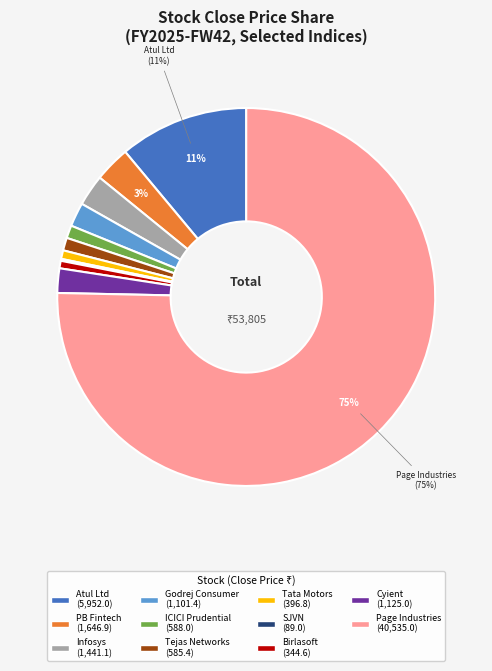

To the nearest percent, what is the difference between the largest and smallest slice percentages?

75%